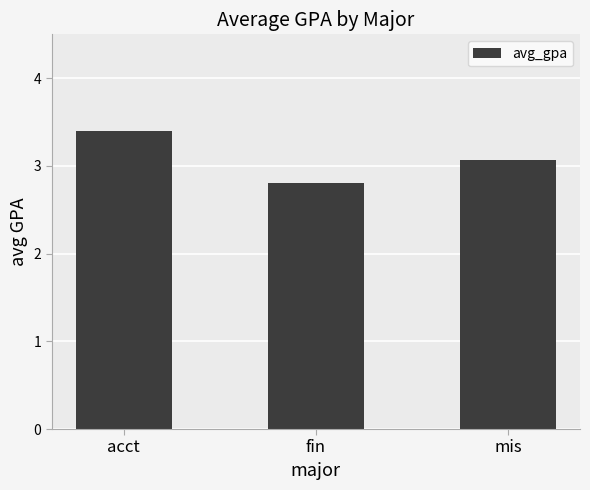

What is the sum of all values?

9.3